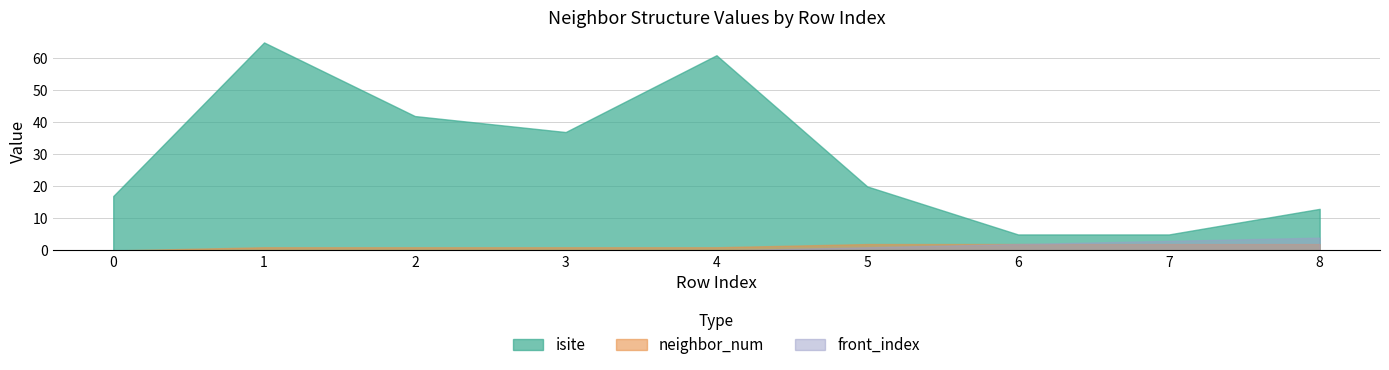

True or false: neighbor_num has more than 0 points higher than both neighbors.

False